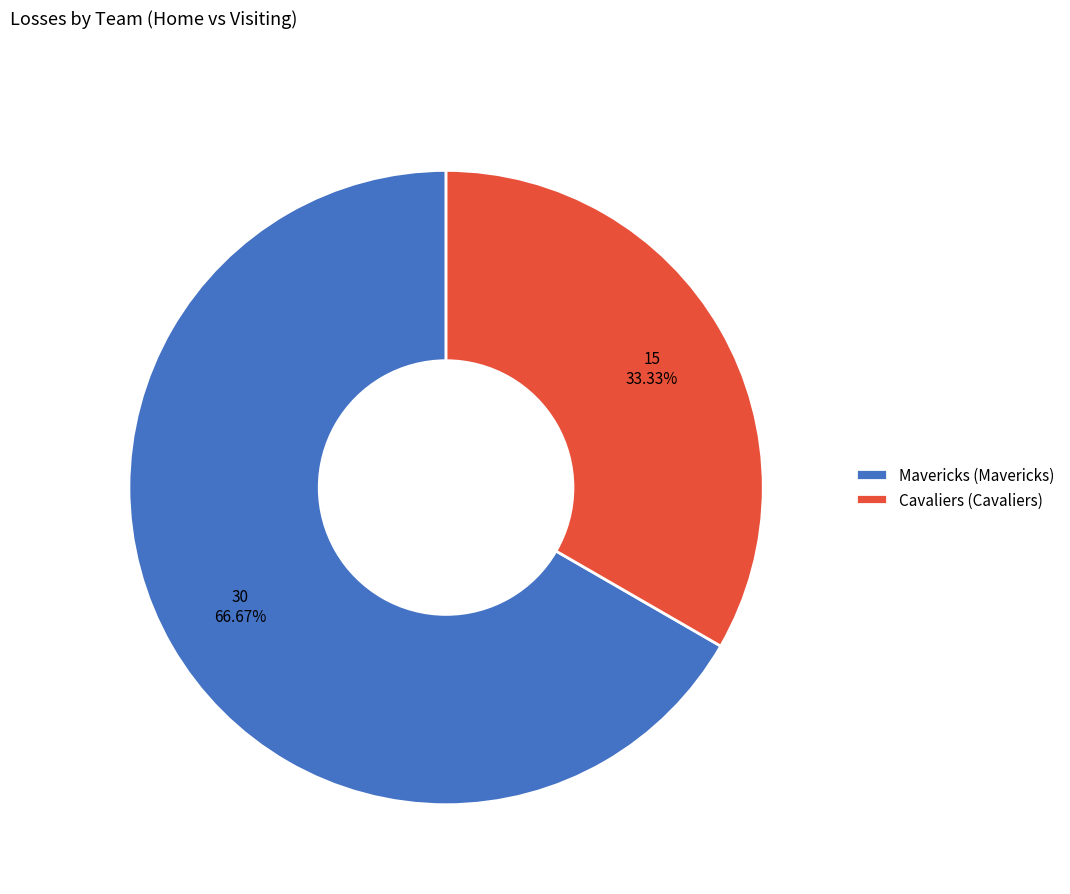

Rank the categories by value from highest to lowest.

Mavericks (Mavericks), Cavaliers (Cavaliers)